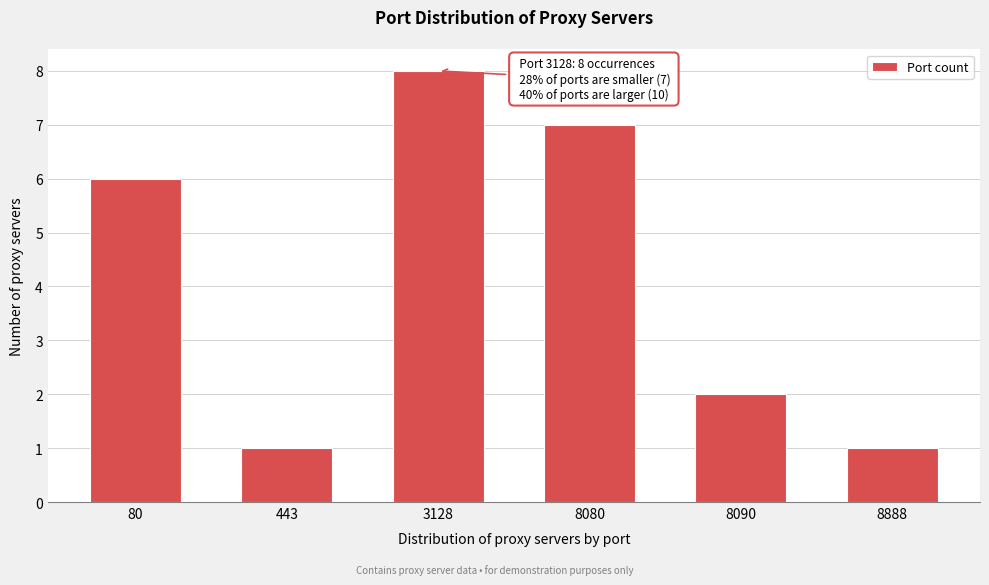

Reading right to left, extract all data points from this chart.

1	2	7	8	1	6